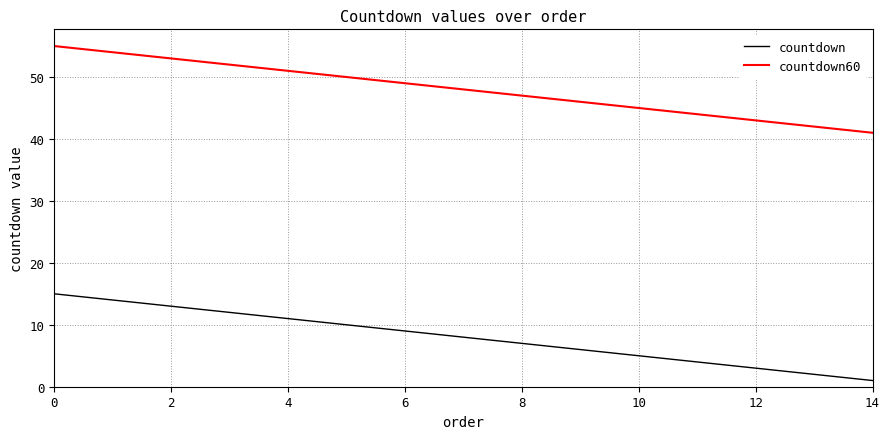

List the series in order of their overall mean, highest first.

countdown60, countdown